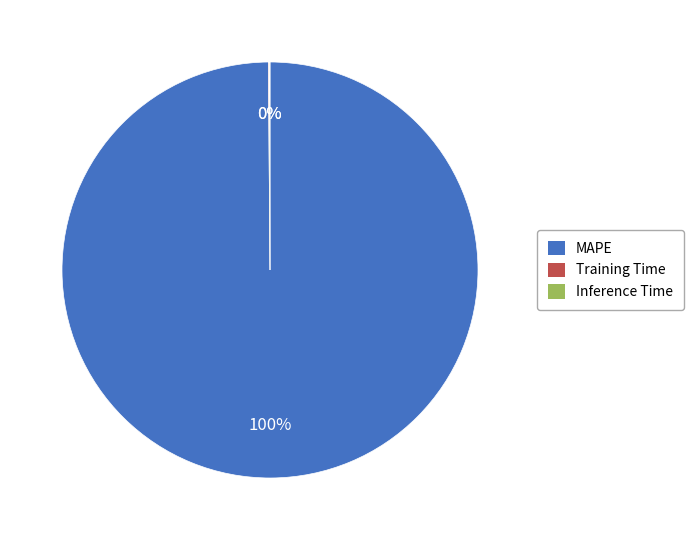

Is there any slice that represents more than half of the pie?

Yes